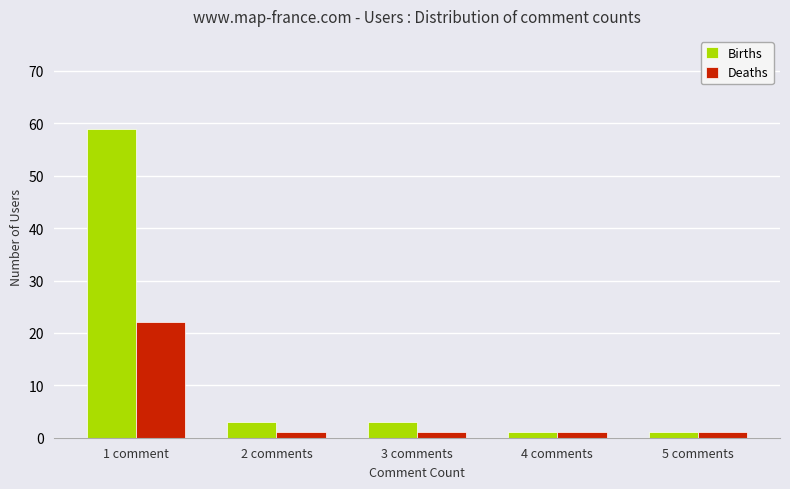

At how many categories does at least one series exceed 35?

1